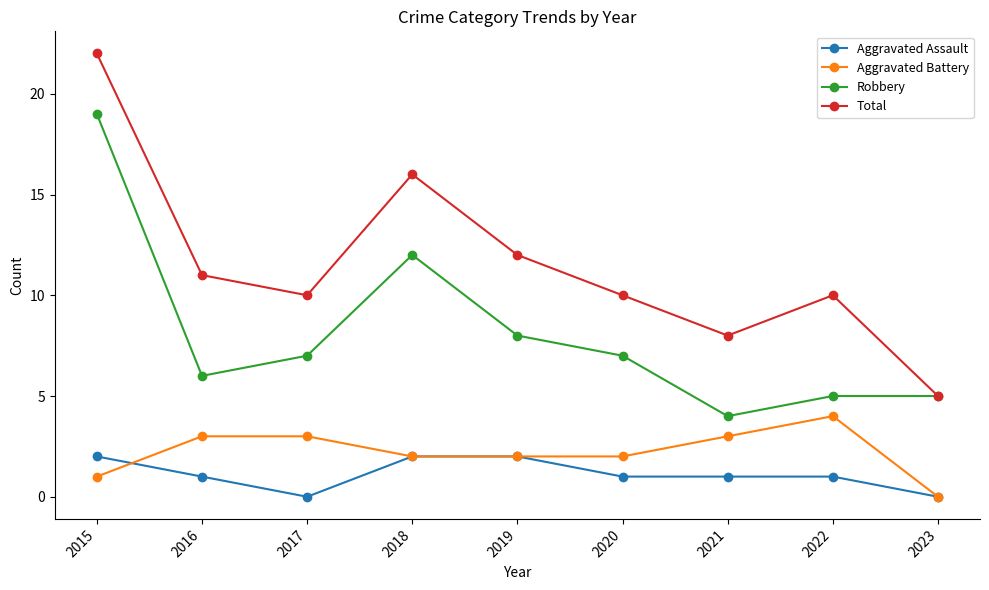

What is the sum of all Aggravated Battery values?

20